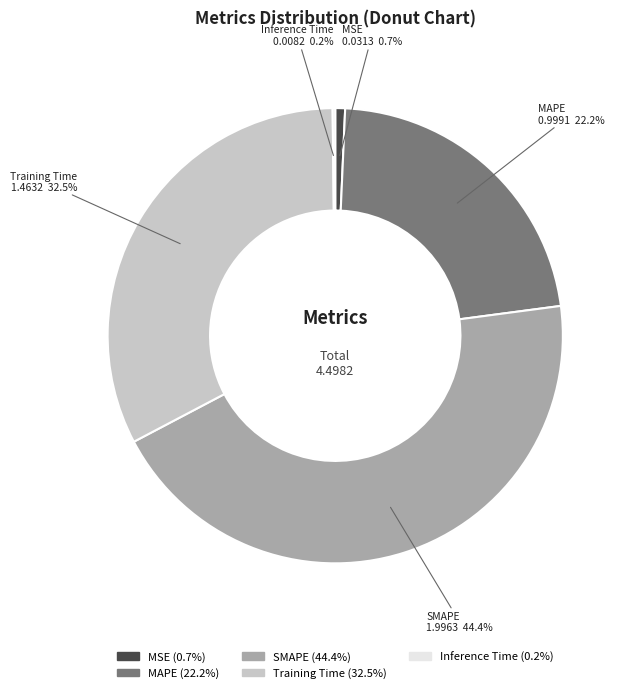

Which slice is the largest?

SMAPE